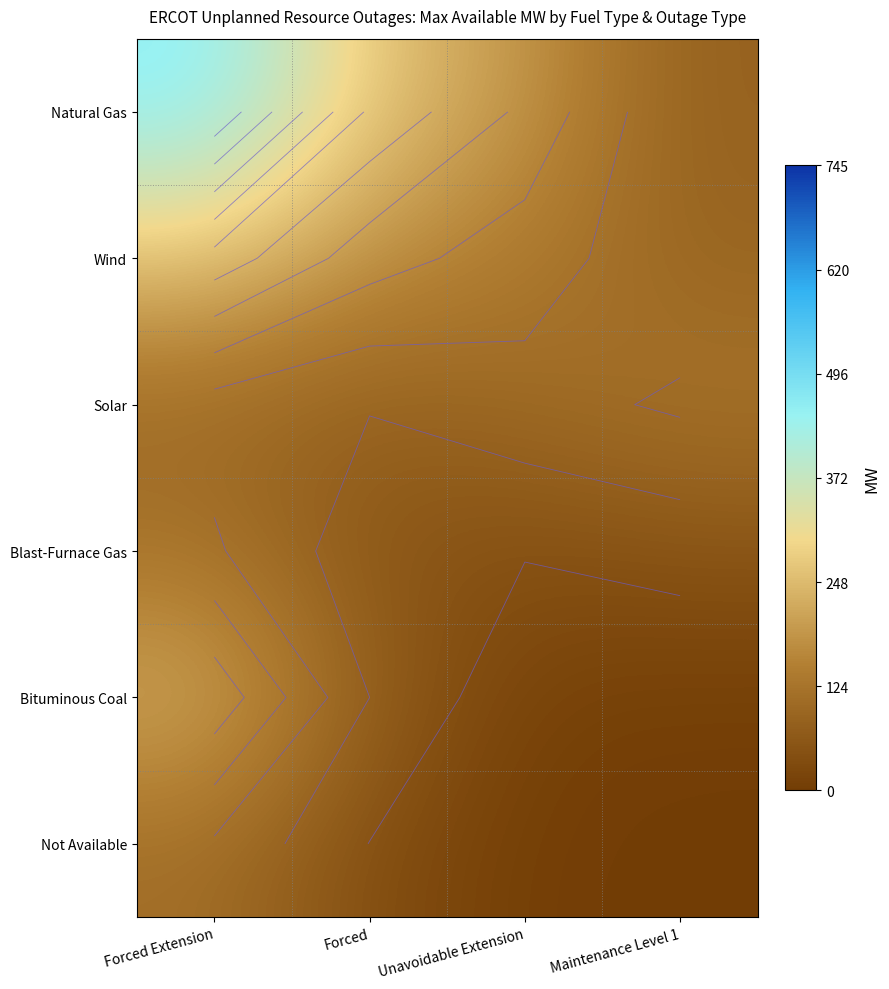

At Forced, list the series in order from largest to smallest.

Natural Gas, Wind, Solar, Bituminous Coal, Blast-Furnace Gas, Not Available